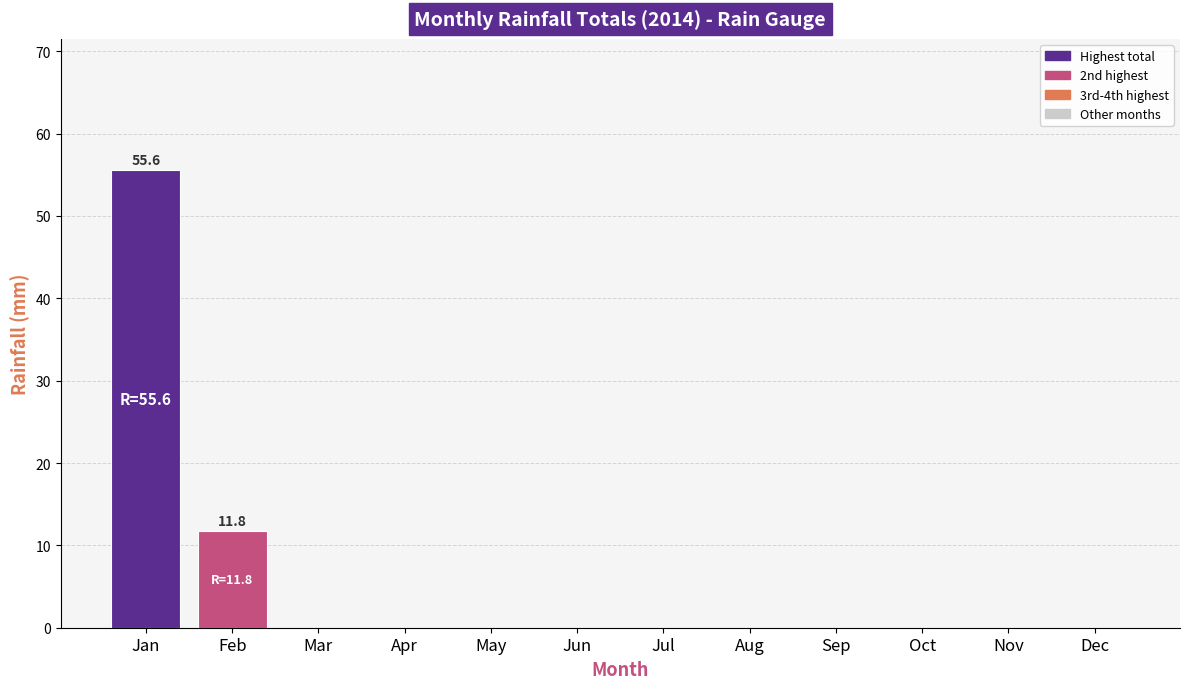

What is the sum of all values?

67.4